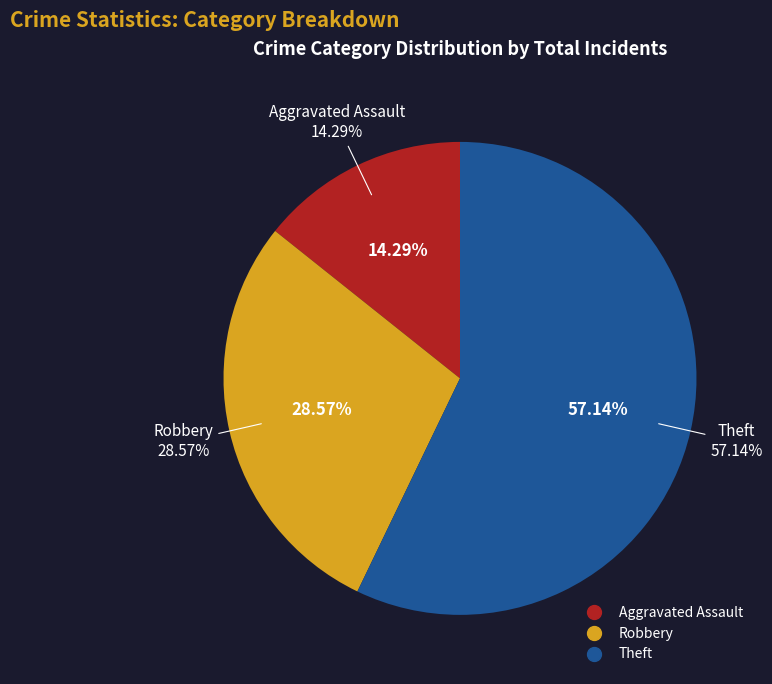

To the nearest percent, what percentage of the pie is Aggravated Assault?

14%